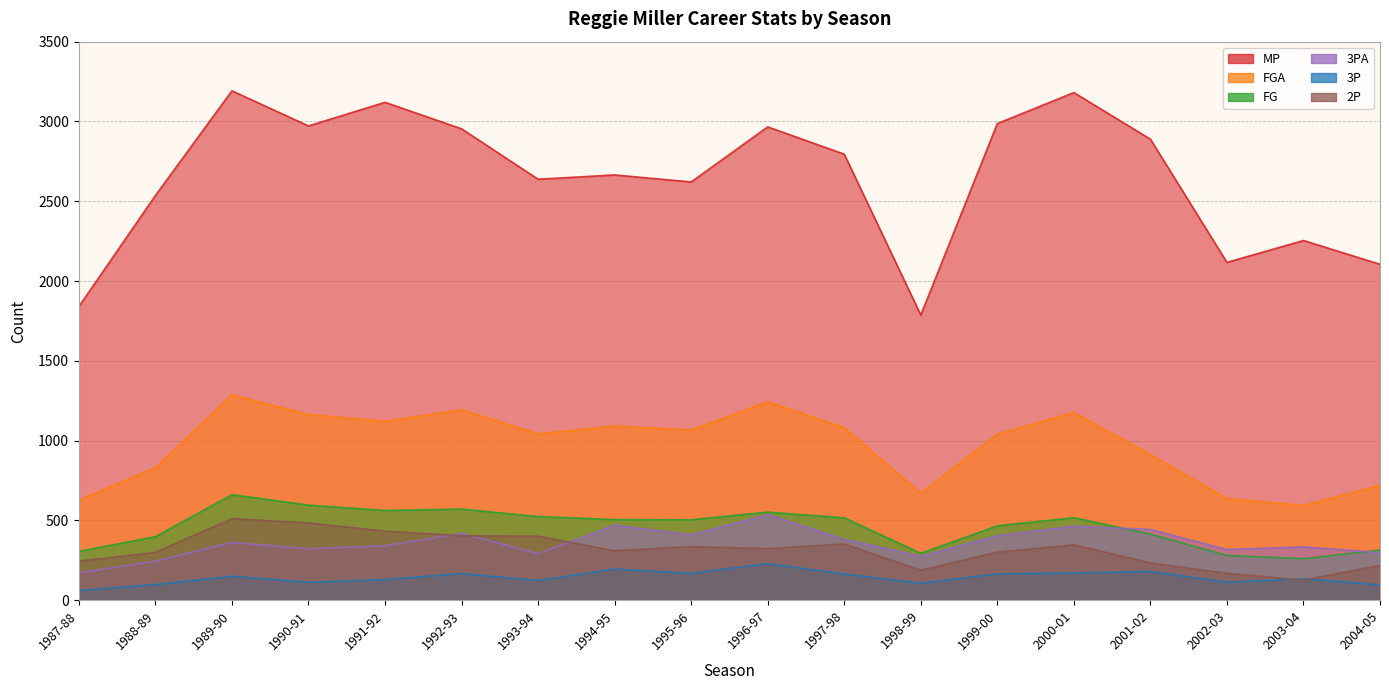

List the series in order of their peak value, highest first.

MP, FGA, FG, 3PA, 2P, 3P